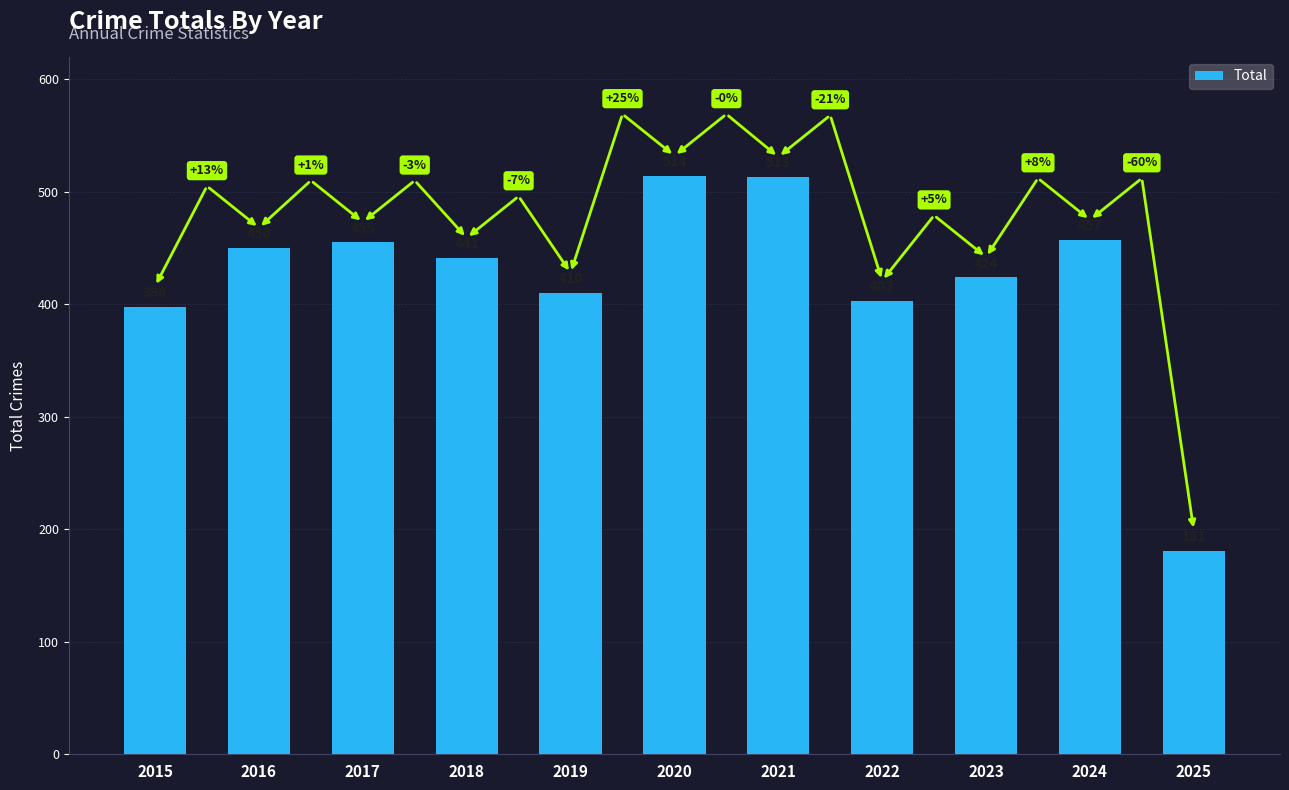

What is the difference between the maximum and minimum values?

333